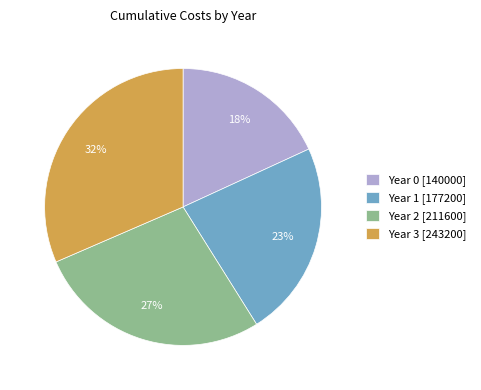

Is it true that Year 3 is 20% of the pie?

False